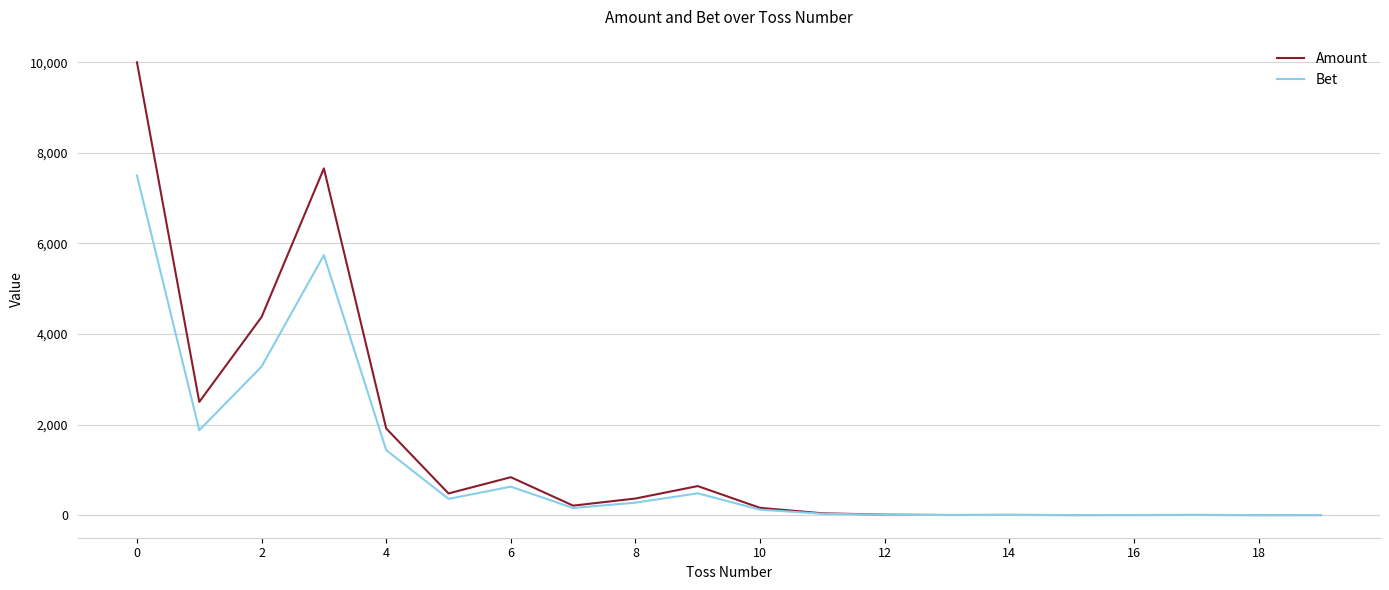

What are all the series names shown in the legend?

Amount, Bet